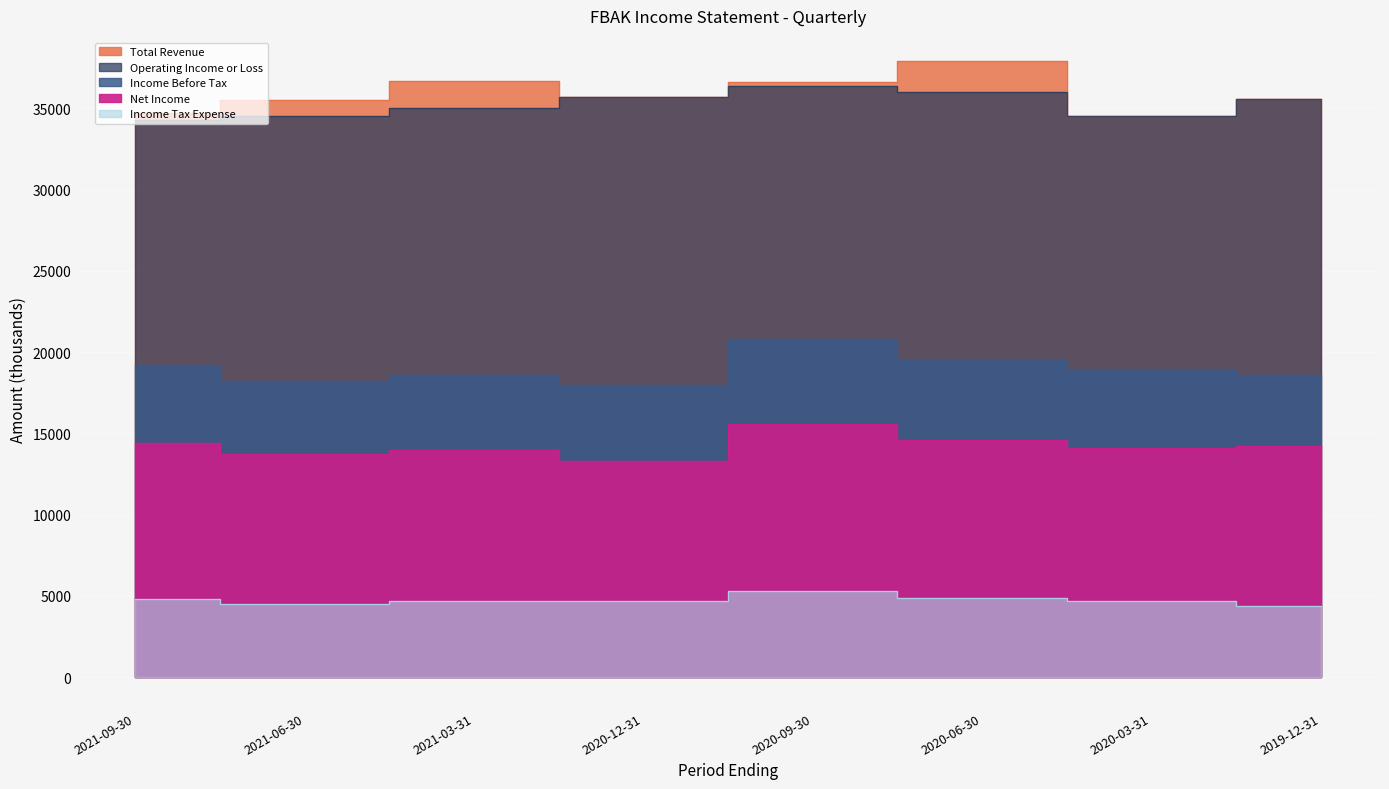

What is the difference between the second highest and second lowest values in the Operating Income or Loss series?

1500